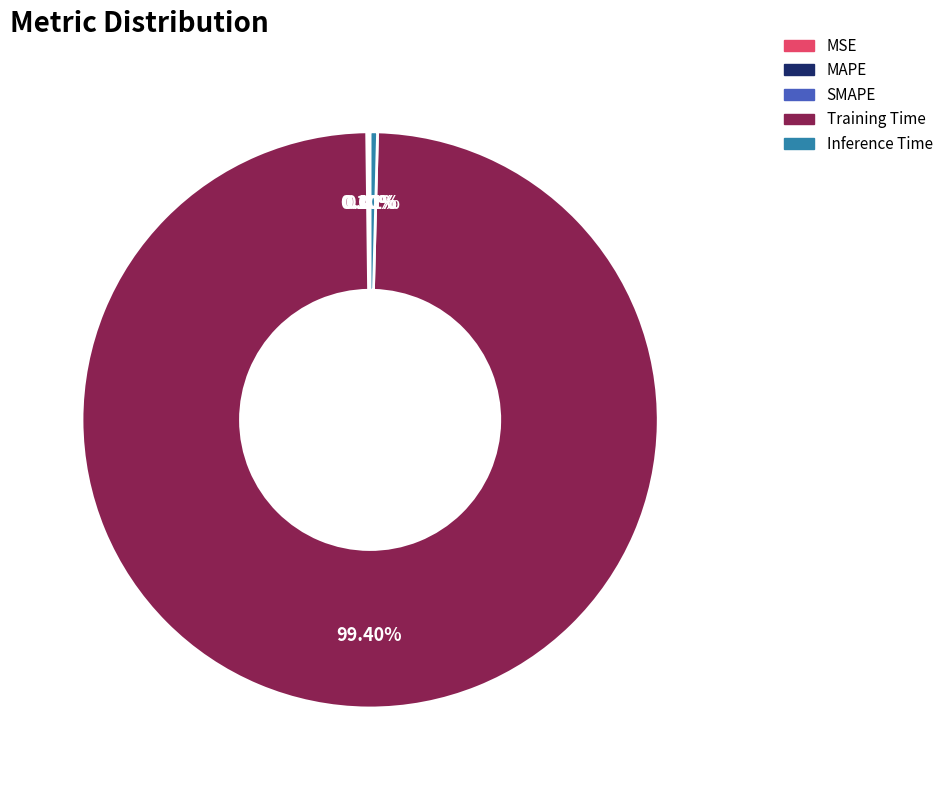

Rank the categories by value from lowest to highest.

MSE, MAPE, SMAPE, Inference Time, Training Time